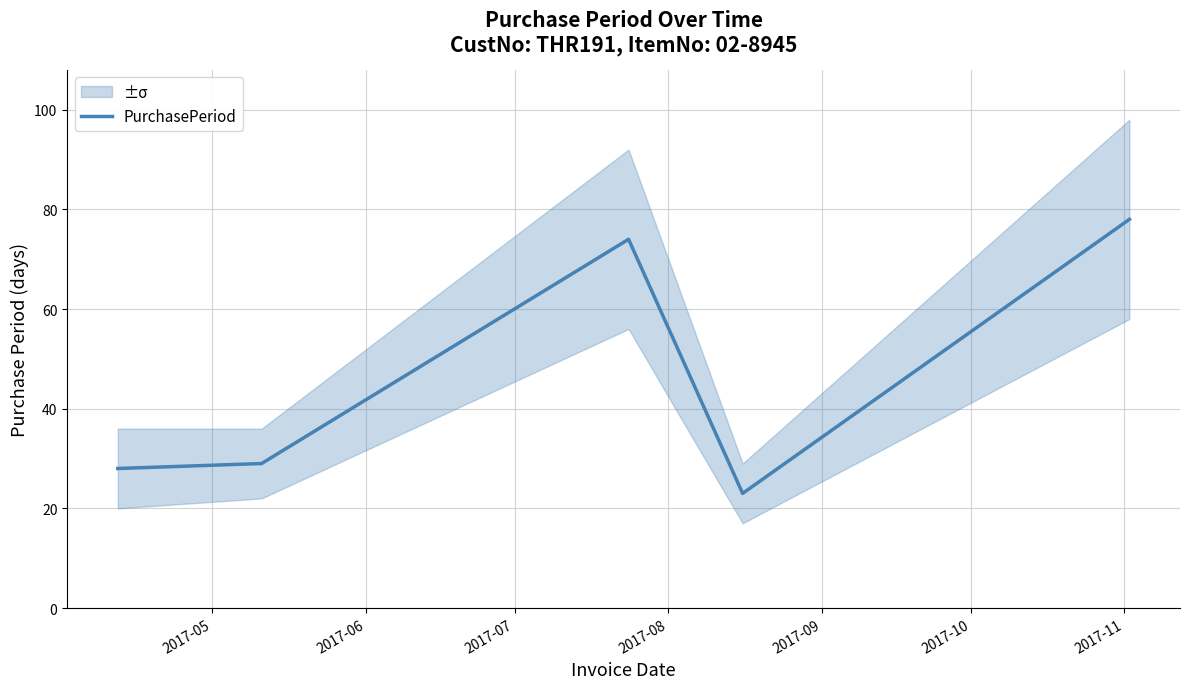

What is the minimum value for PurchasePeriod?

23